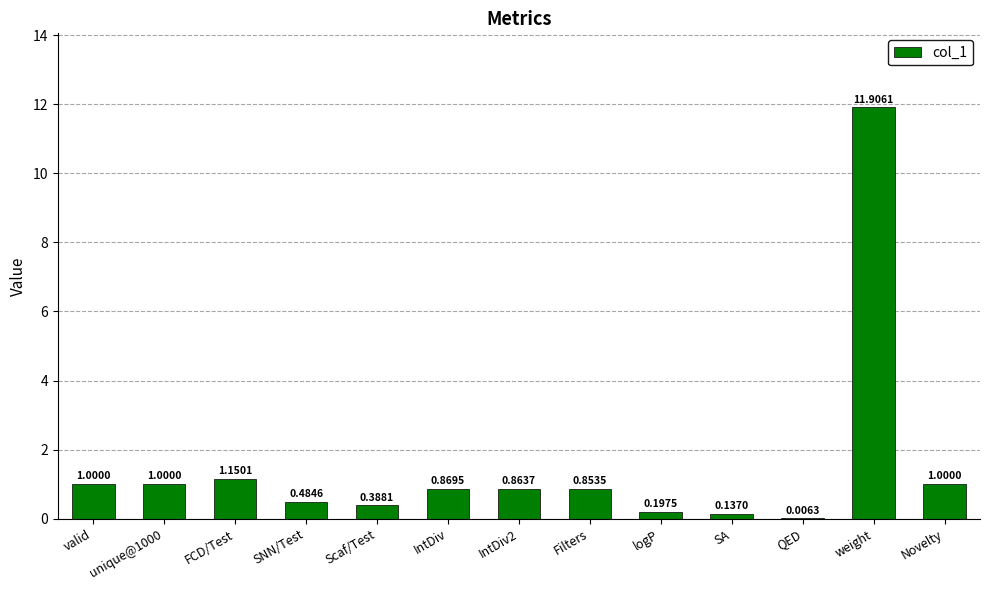

Which label corresponds to the largest value in the chart?

weight